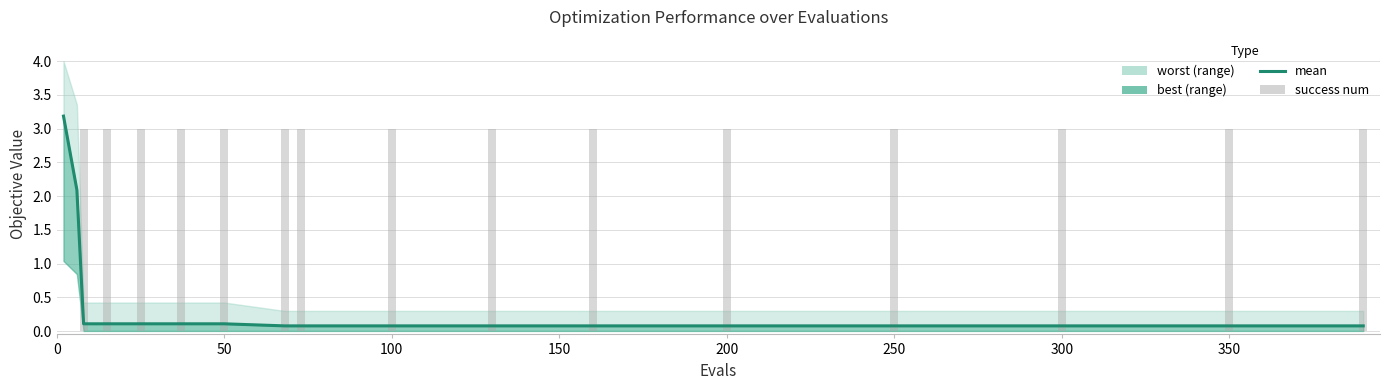

How many categories are shown in the chart?

17